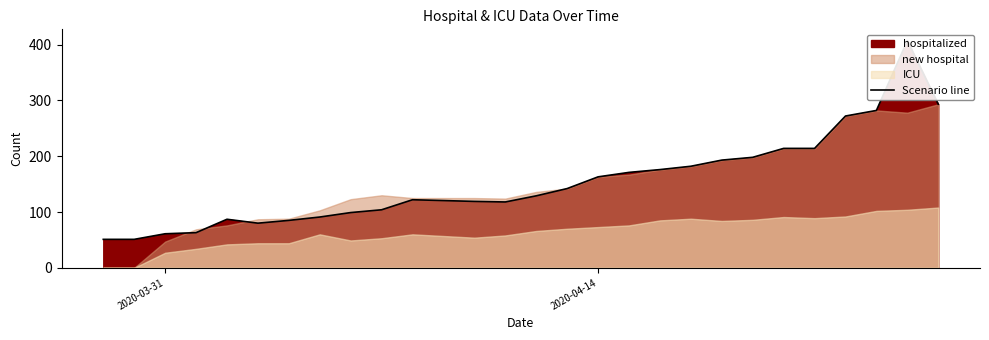

Reading right to left, what are all the values shown in this chart?

293	407	282	272	214	214	198	193	182	176	171	163	142	129	118	119	122	104	99	91	85	80	87	63	61	51	51